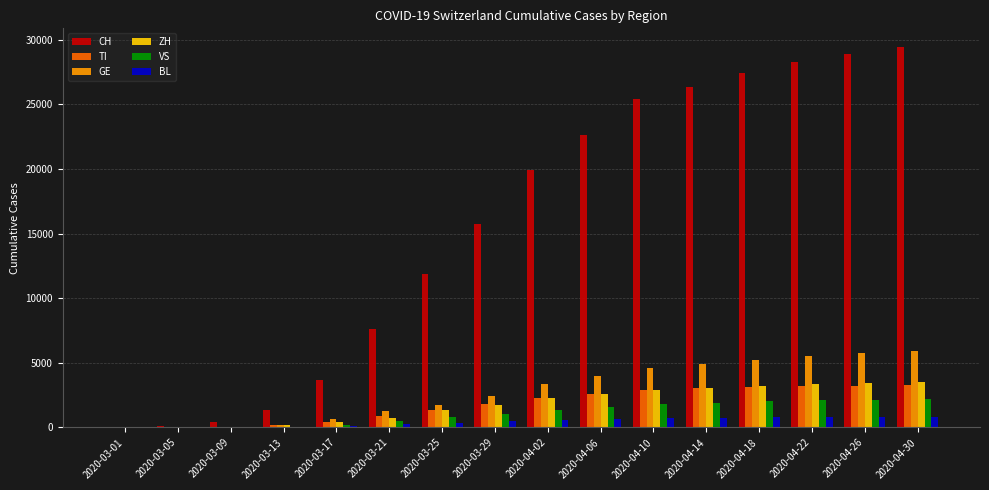

What is the highest value of the ZH series?

3536